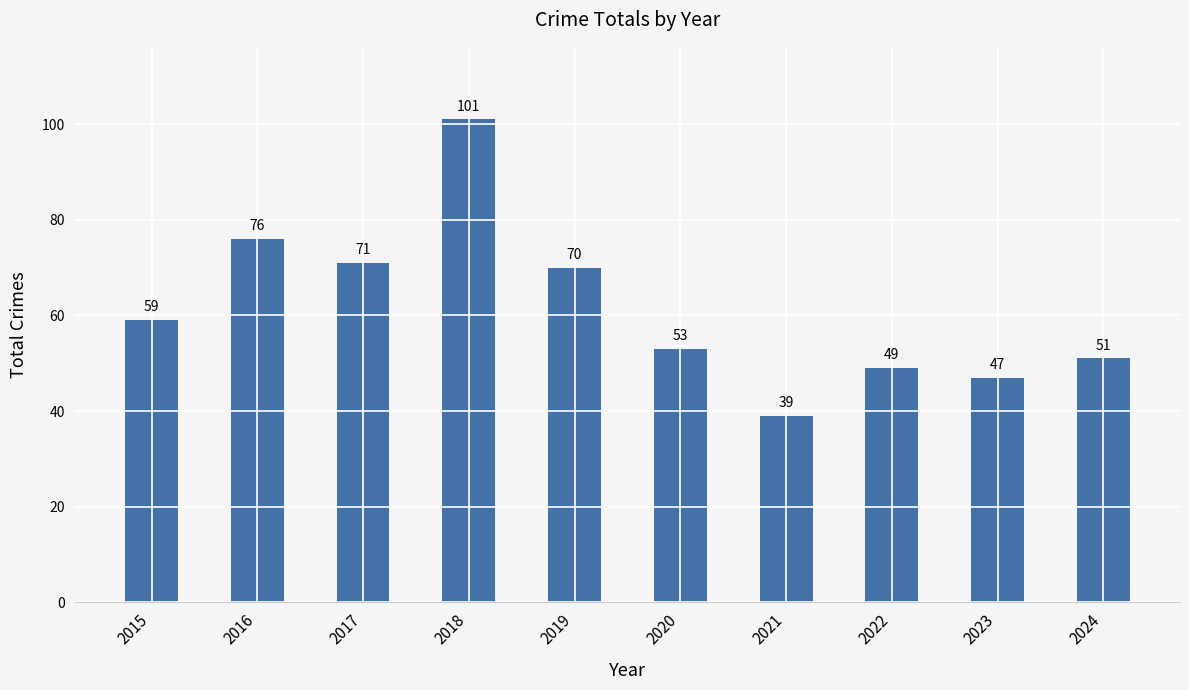

How many series are shown in this chart?

1